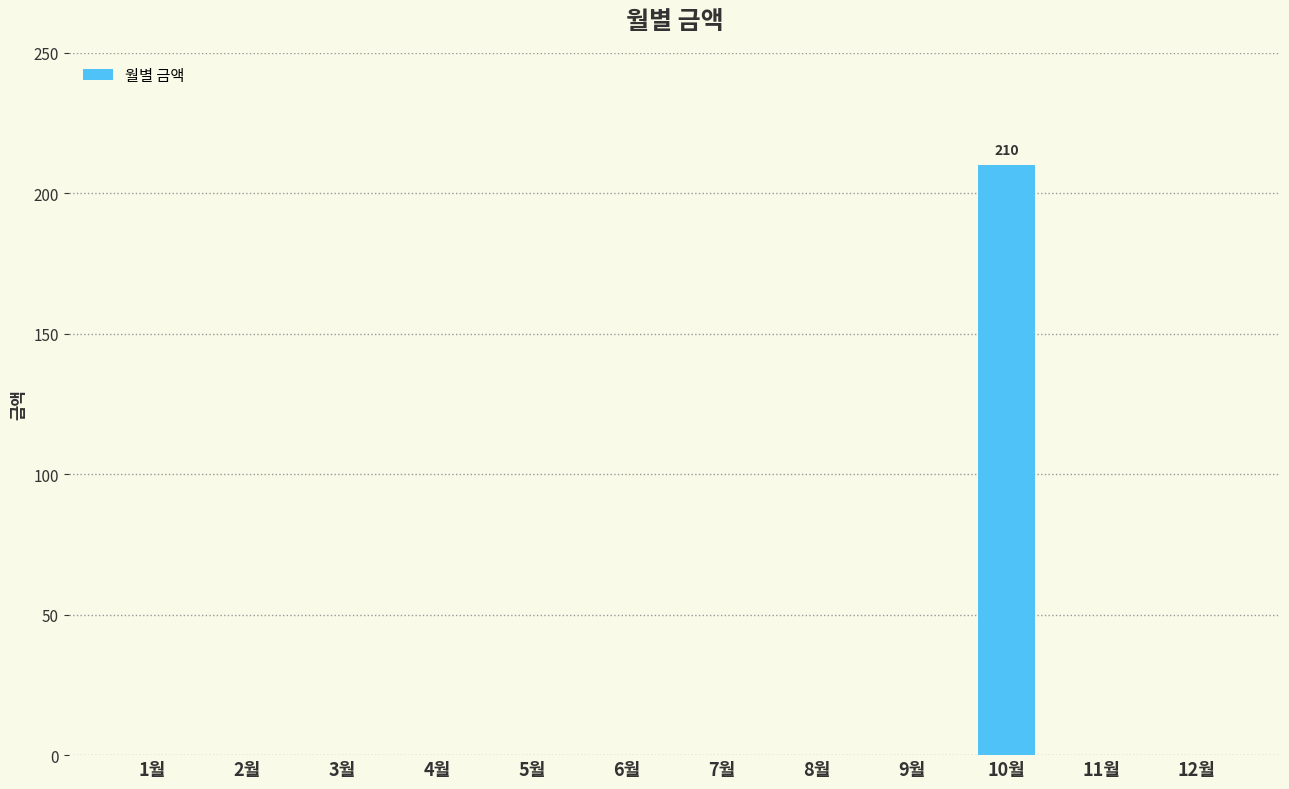

Is it true that the value at 10월 is 45?

False